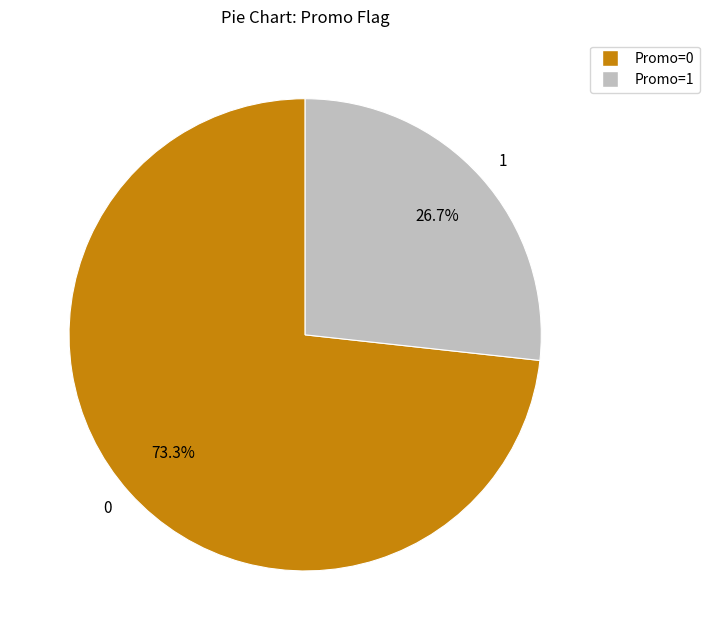

How many slices are in this pie chart?

2